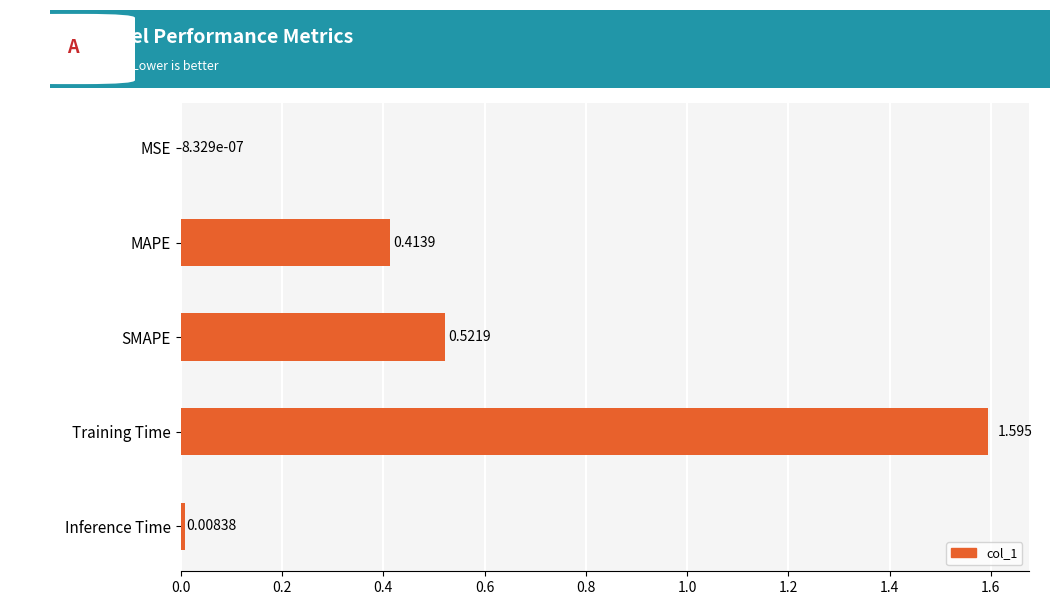

Between Training Time and MSE, which is larger?

Training Time